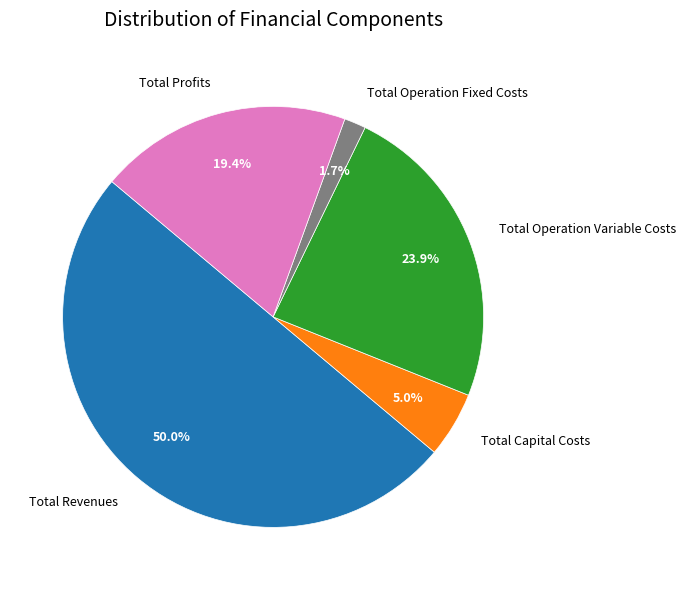

Count the number of slices in the pie.

5